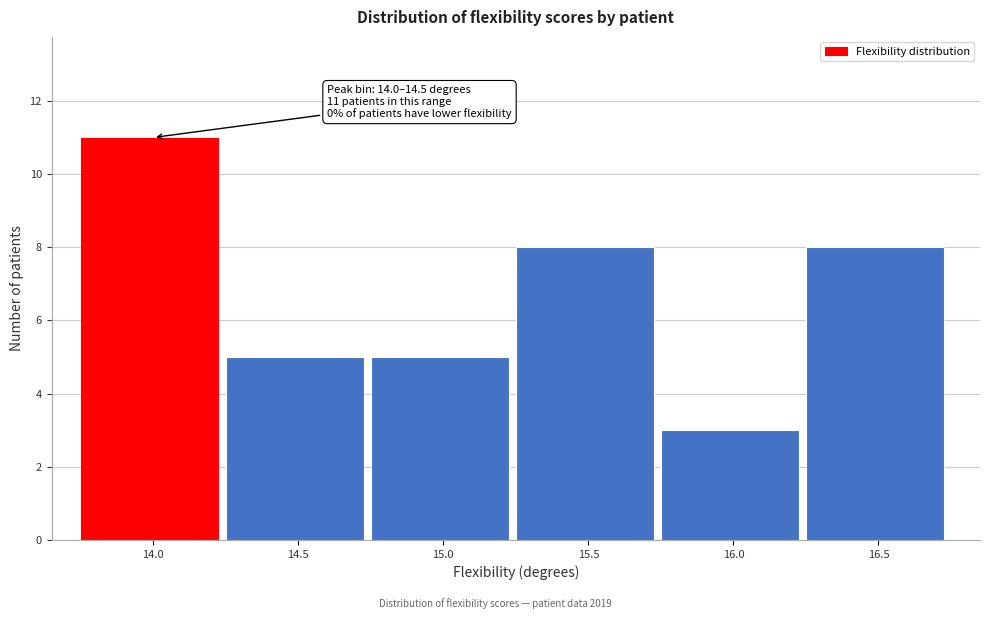

Reading left to right, what are all the values shown in this chart?

14.0=11	14.5=5	15.0=5	15.5=8	16.0=3	16.5=8